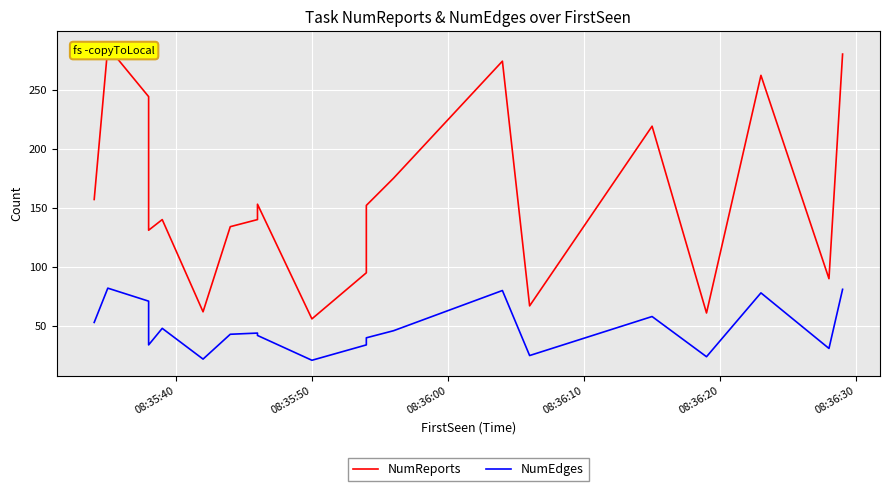

True or false: NumEdges has more than 2 interior local peaks.

True